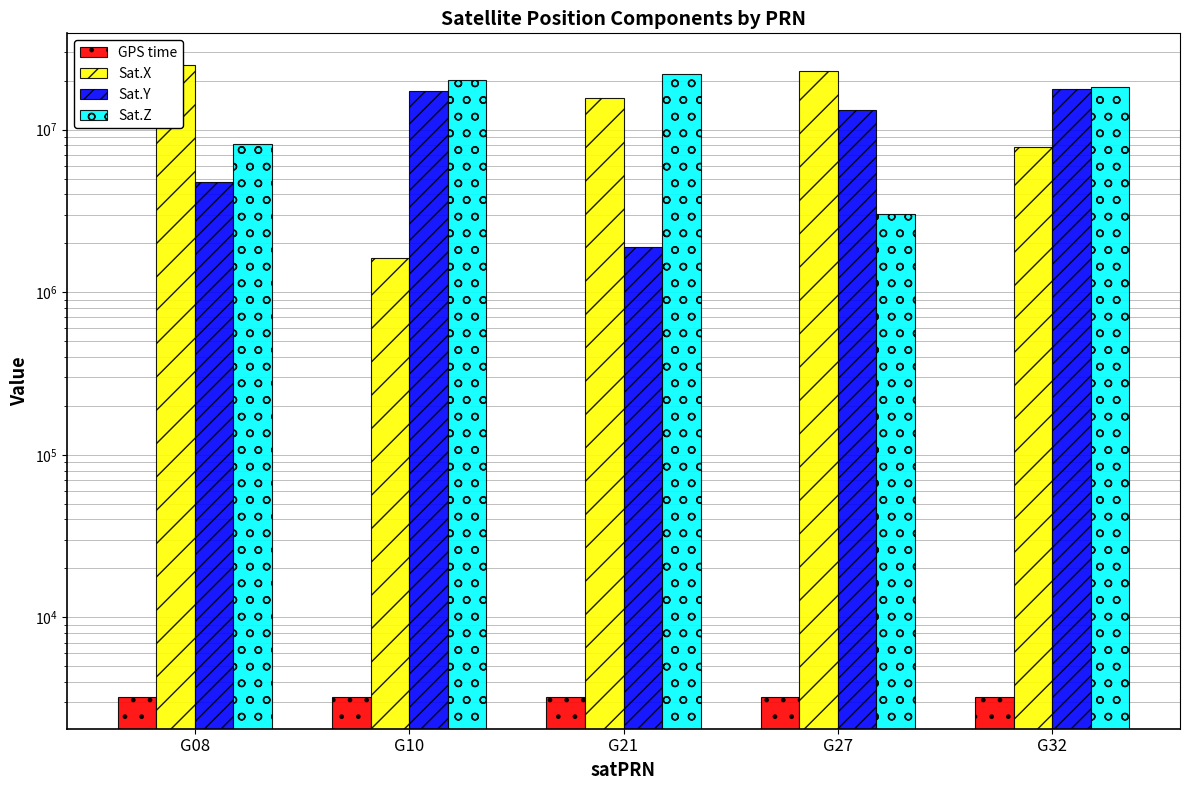

How many bars are there in each group?

4